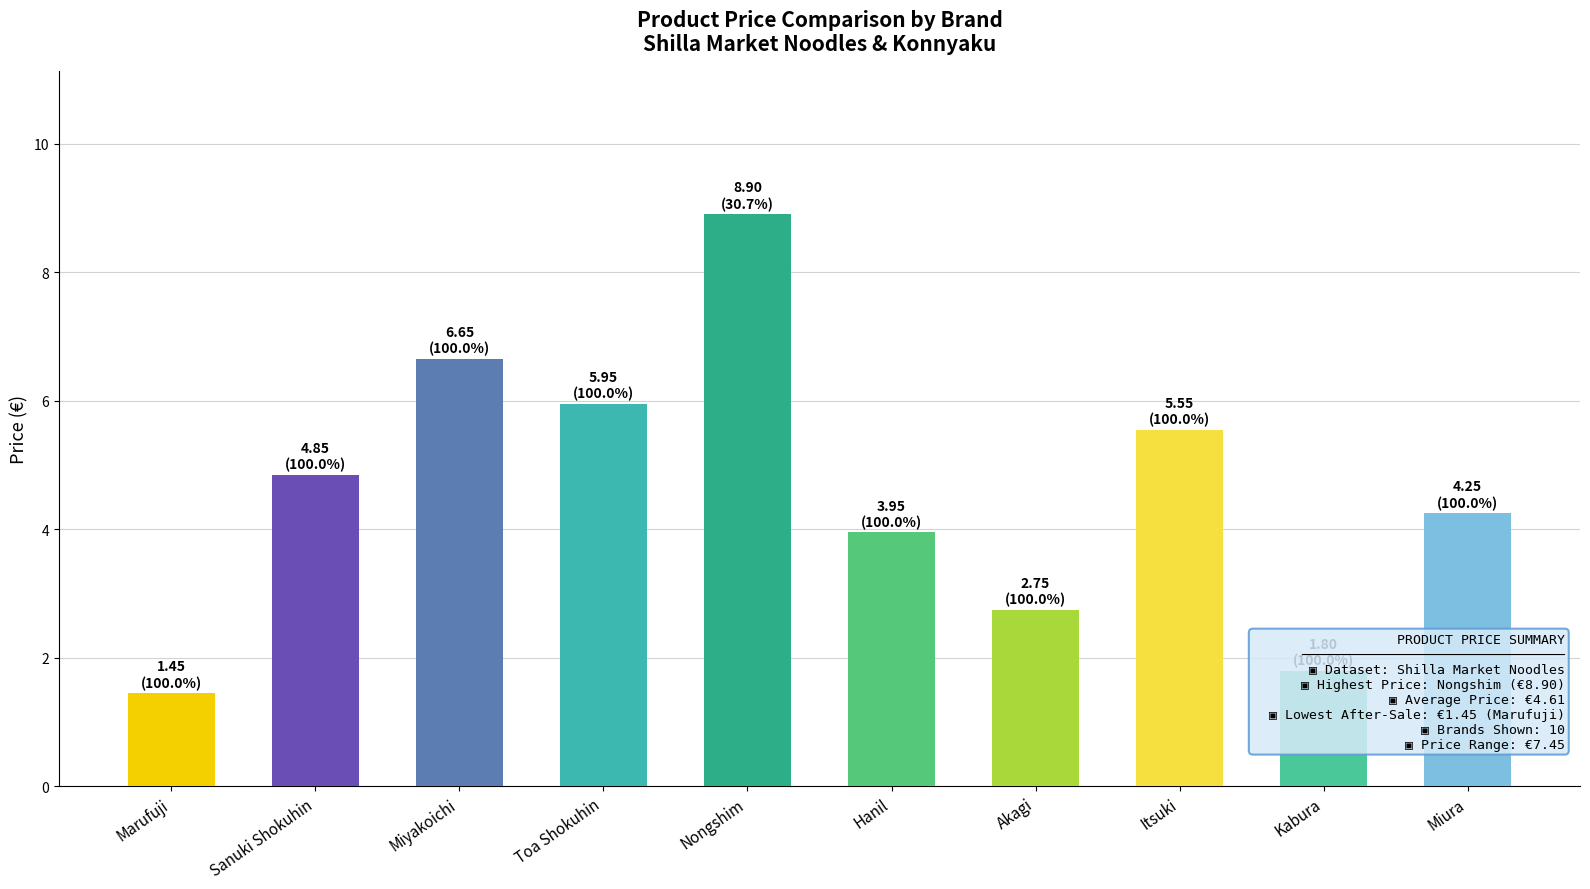

What is the average value?

4.6